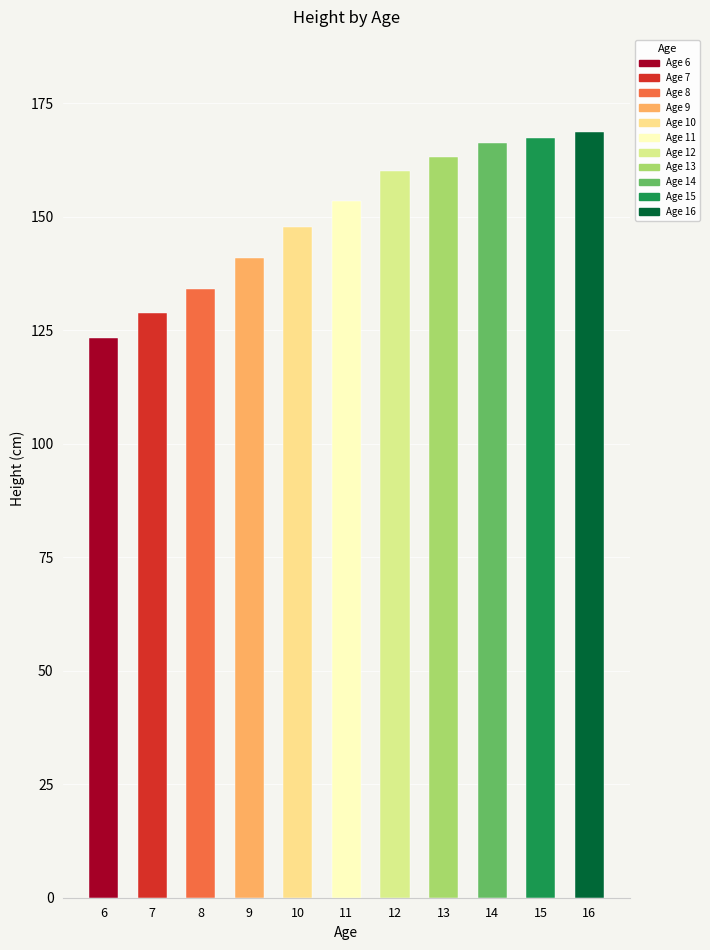

Approximately how many times larger is the value at 14 compared to 6?

1.3